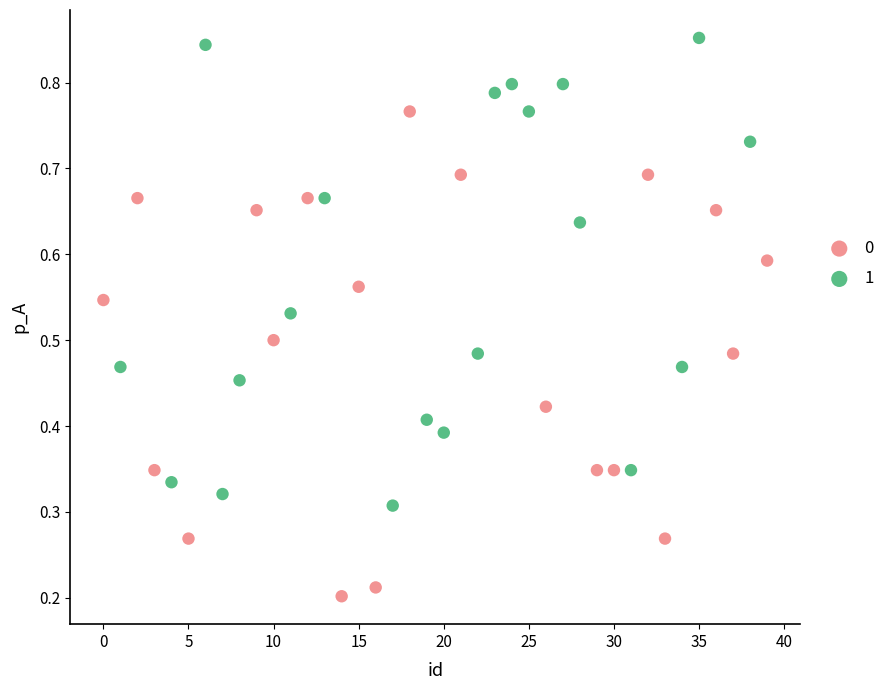

Which series has the largest Y range (max minus min)?

0